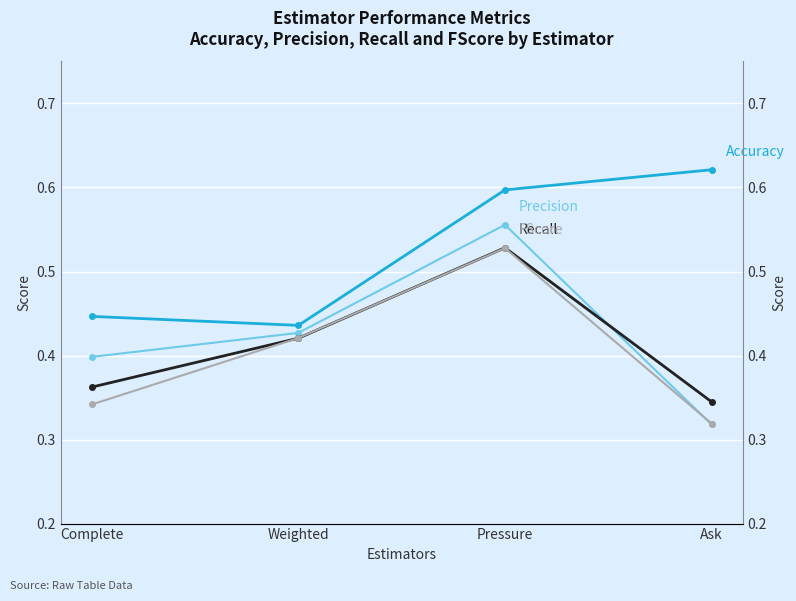

Read the FScore value at Ask.

0.3